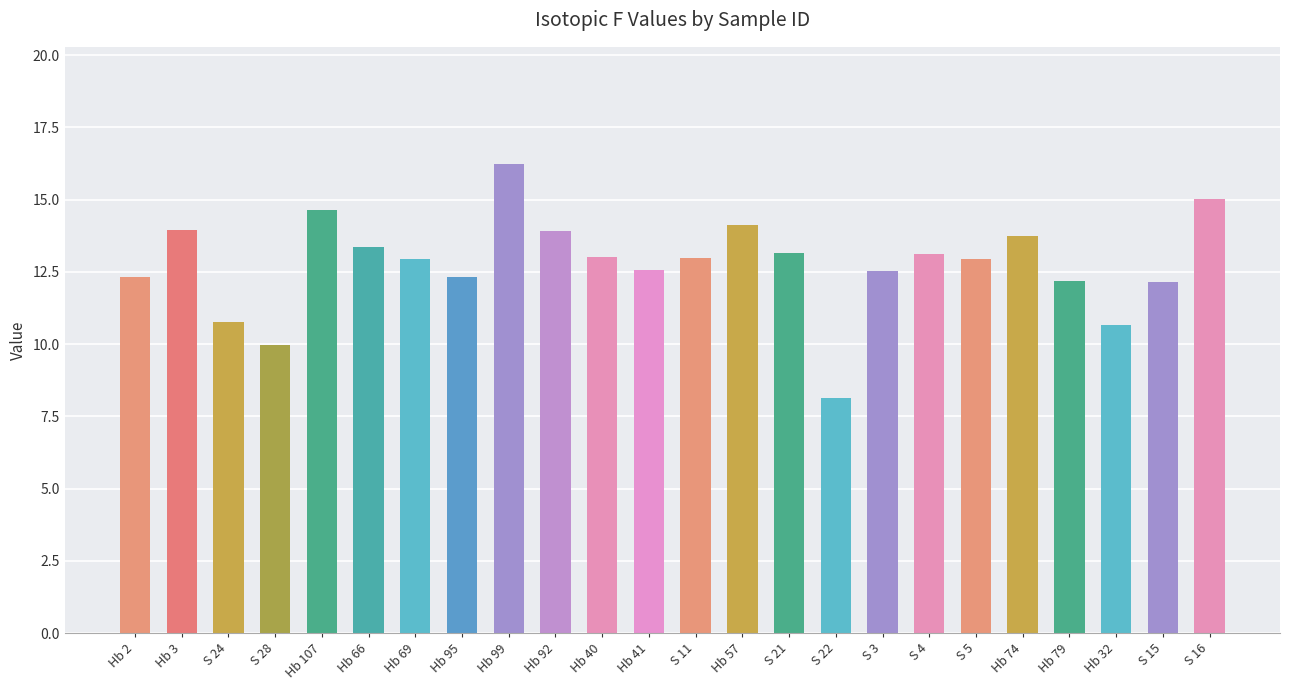

What position from the left is Hb 92?

10